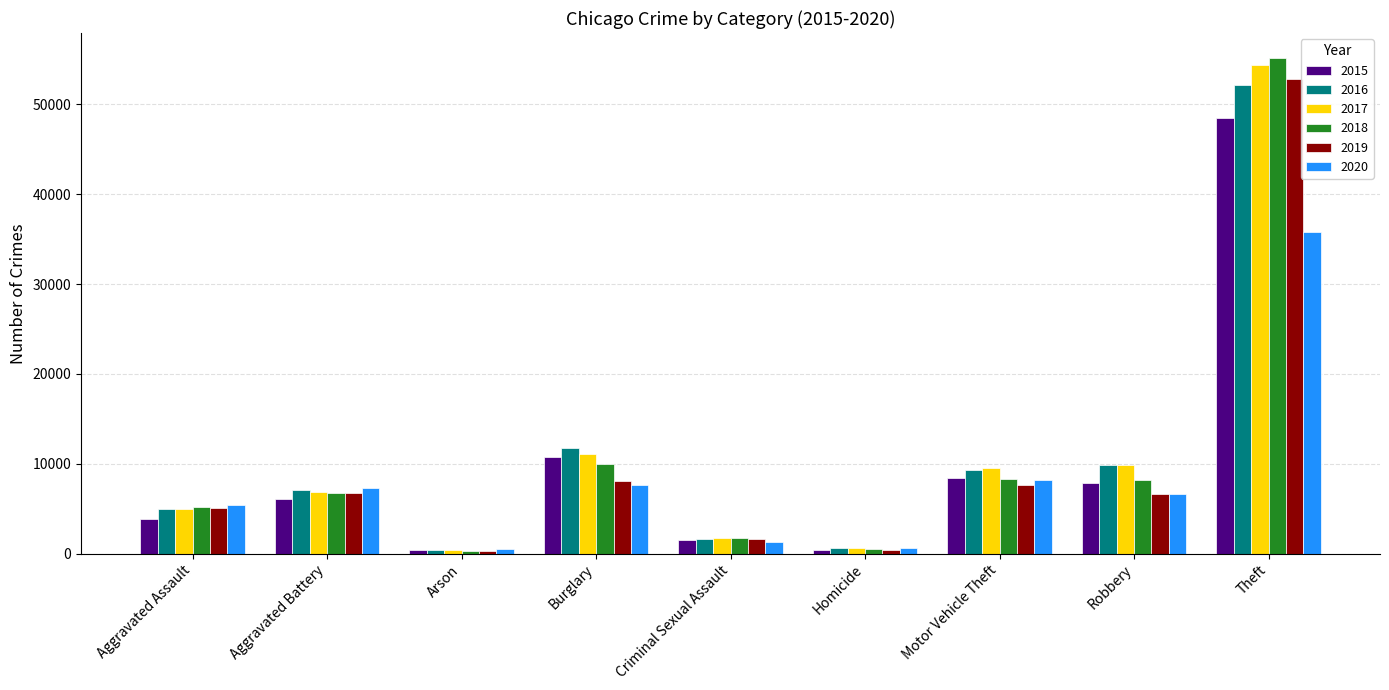

How many data points does each series have?

9